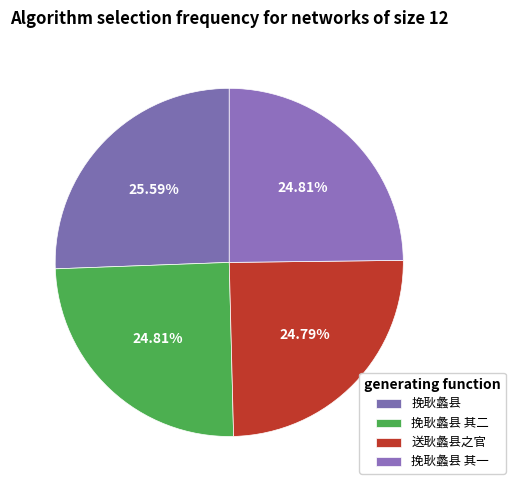

How many segments does this pie chart have?

4